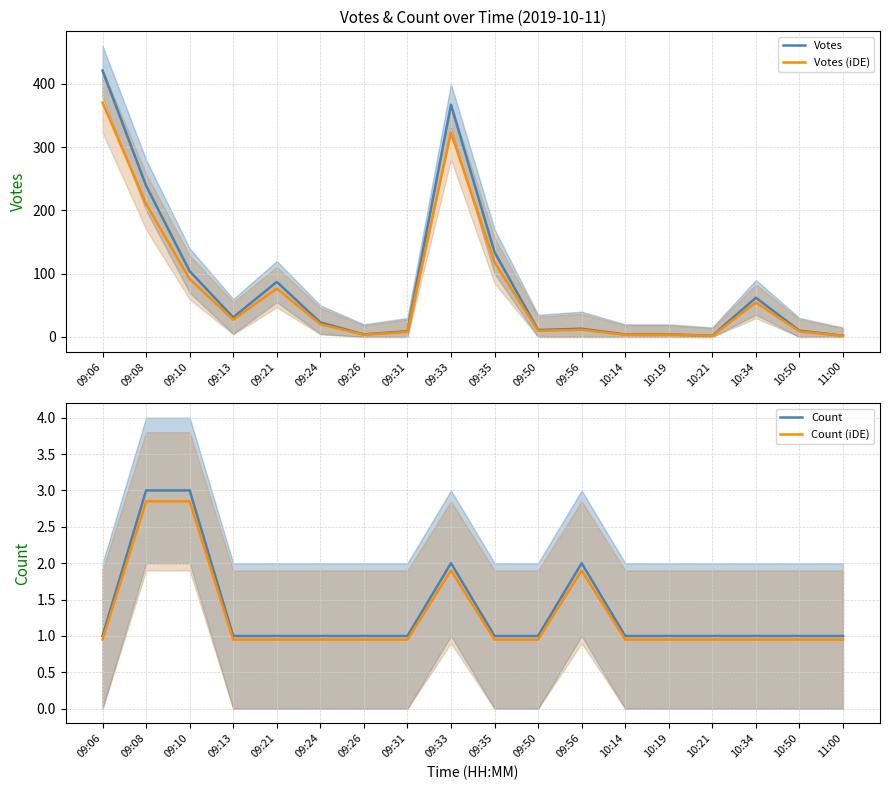

At which label does Count reach its peak?

09:08